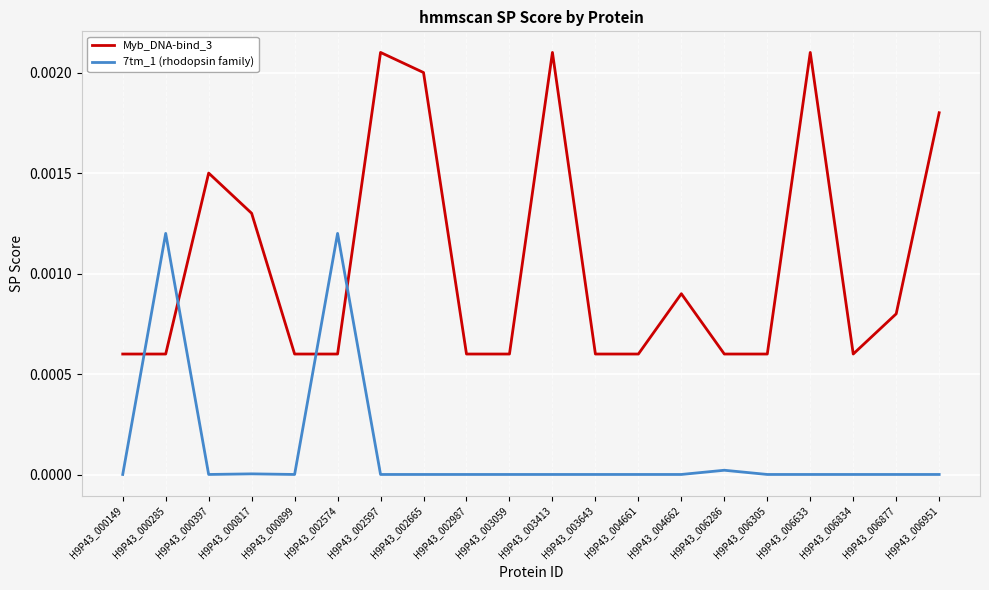

Is the value of Myb_DNA-bind_3 at H9P43_002665 greater than the value of 7tm_1 (rhodopsin family) at H9P43_000149?

Yes